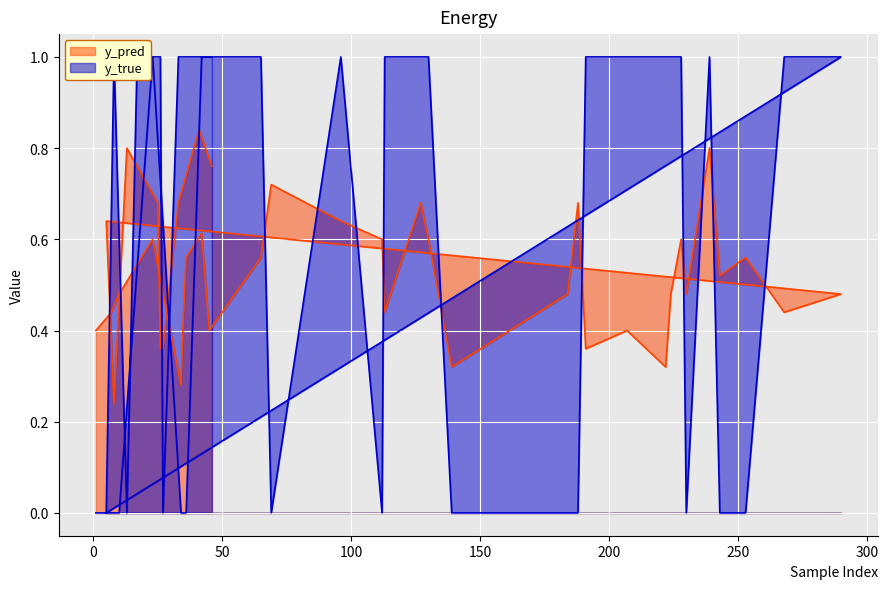

Reading left to right, transcribe all the data shown in this chart.

y_pred: 0.4	0.4	0.5	0.6	0.3	0.4	0.6	0.6	0.4	0.6	0.7	0.6	0.6	0.4	0.7	0.6	0.3	0.5	0.7	0.4	0.4	0.3	0.5	0.6	0.5	0.8	0.5	0.6	0.4	0.5	0.6	0.2	0.8	0.8	0.7	0.4	0.4	0.7	0.8	0.8
y_true: 0.0	0.0	0.0	1.0	0.0	0.0	0.0	1.0	1.0	1.0	0.0	1.0	0.0	1.0	1.0	1.0	0.0	0.0	0.0	1.0	1.0	1.0	1.0	1.0	0.0	1.0	0.0	0.0	1.0	1.0	0.0	1.0	0.0	1.0	1.0	1.0	0.0	1.0	1.0	1.0